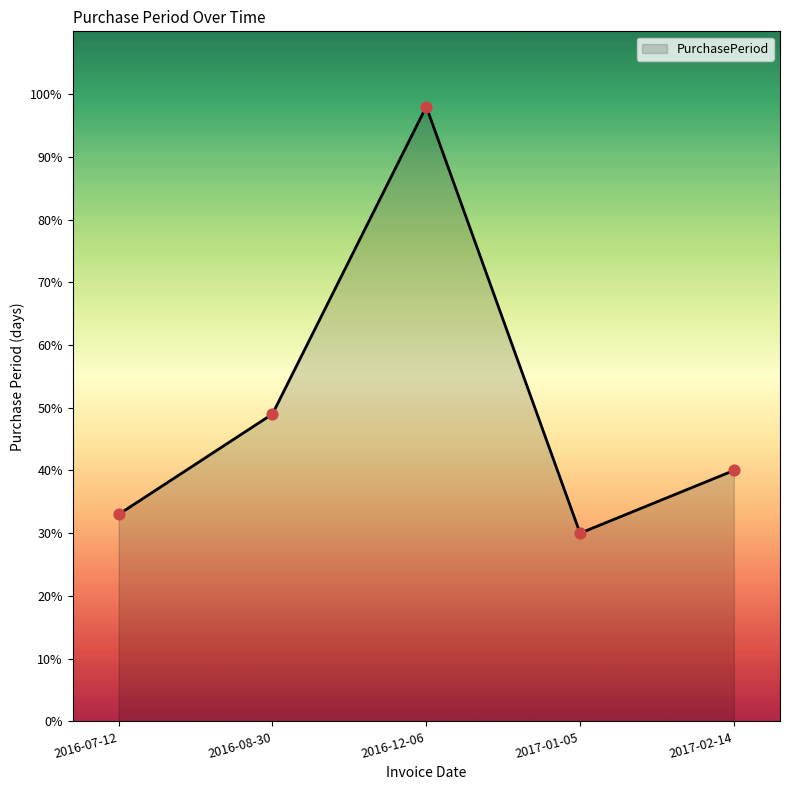

What is the change in value from 2016-08-30 to 2017-02-14?

-9